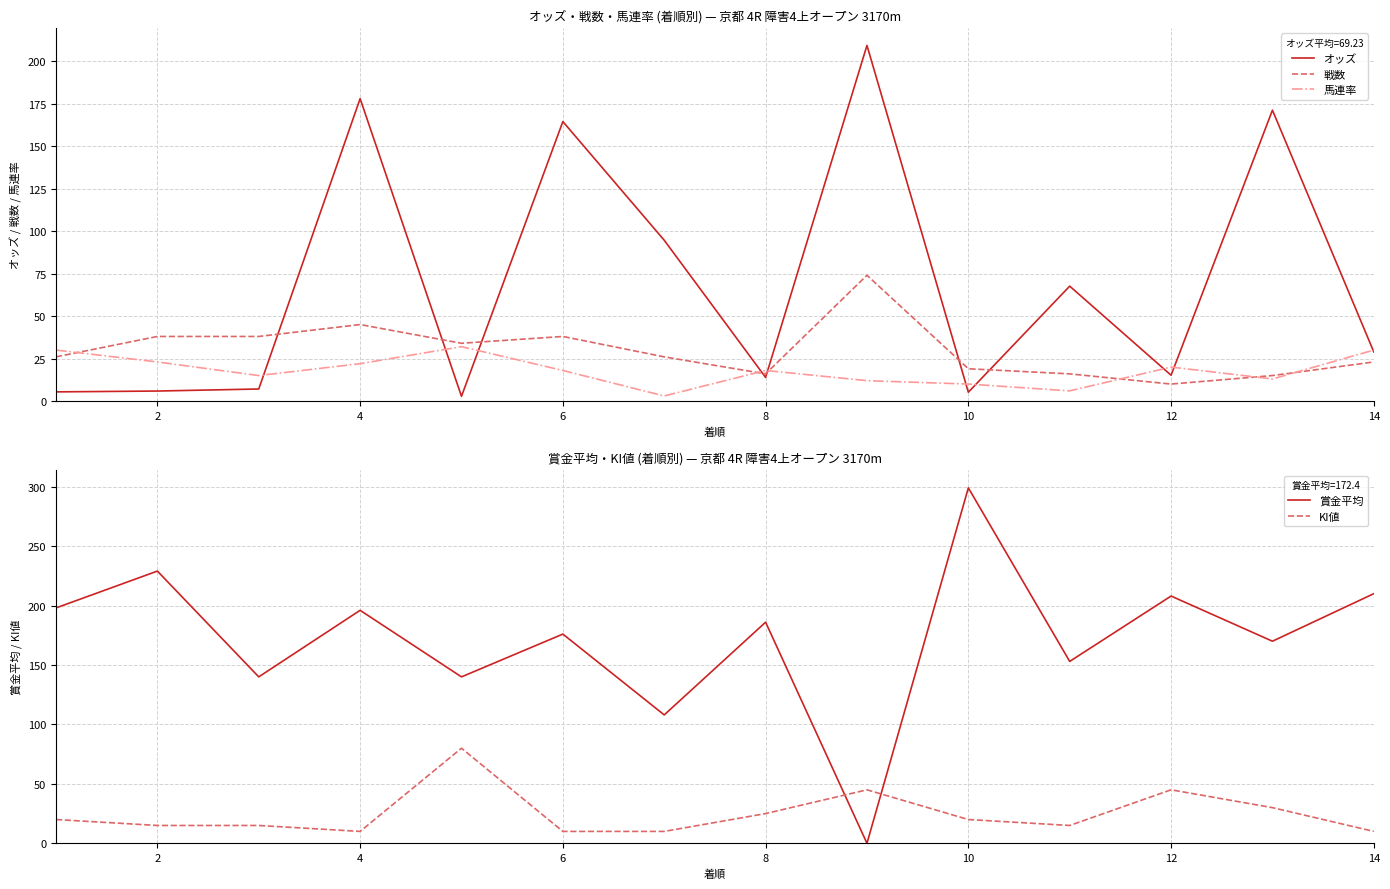

What is the minimum value for 戦数?

10.0